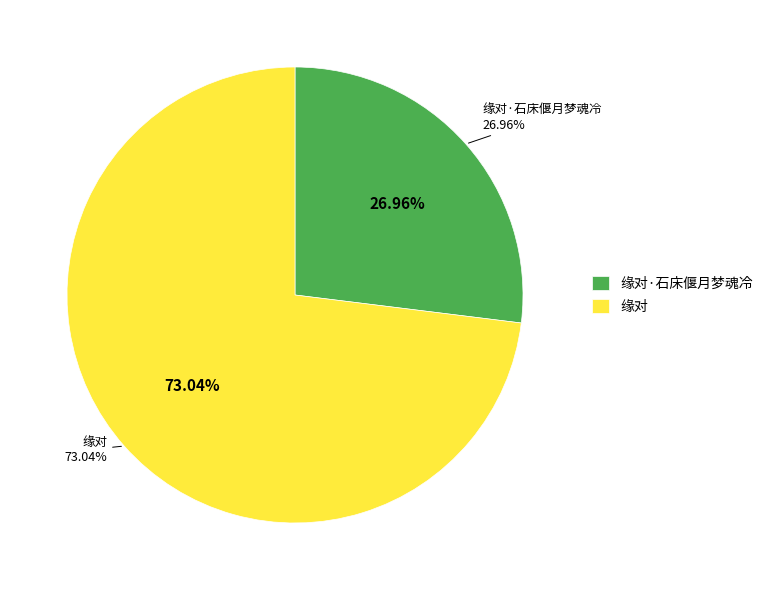

To the nearest percent, what portion does 缘对·石床偃月梦魂冷 represent?

27%